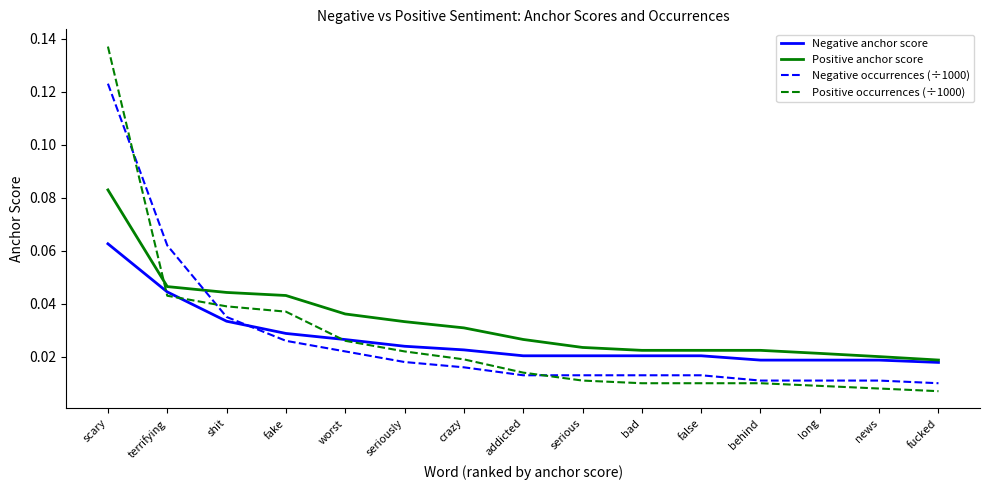

At which category is the sum across all series the highest?

scary